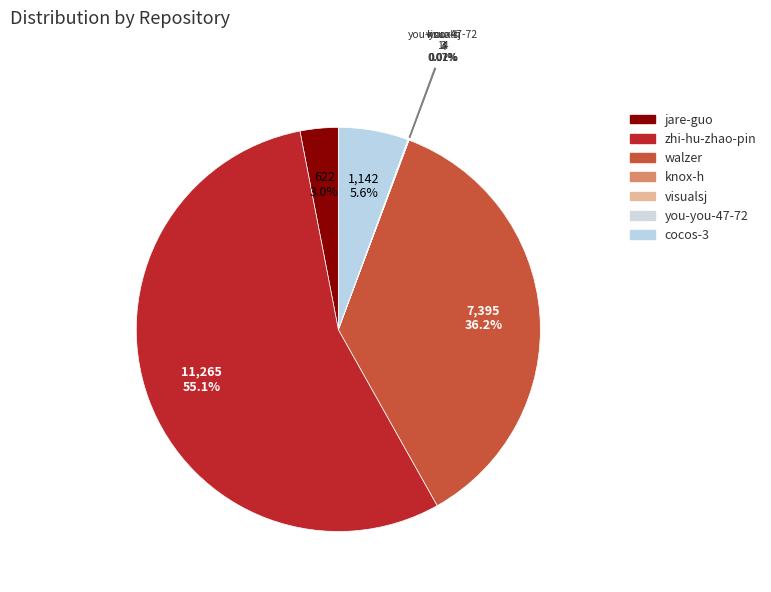

Count the number of slices in the pie.

7